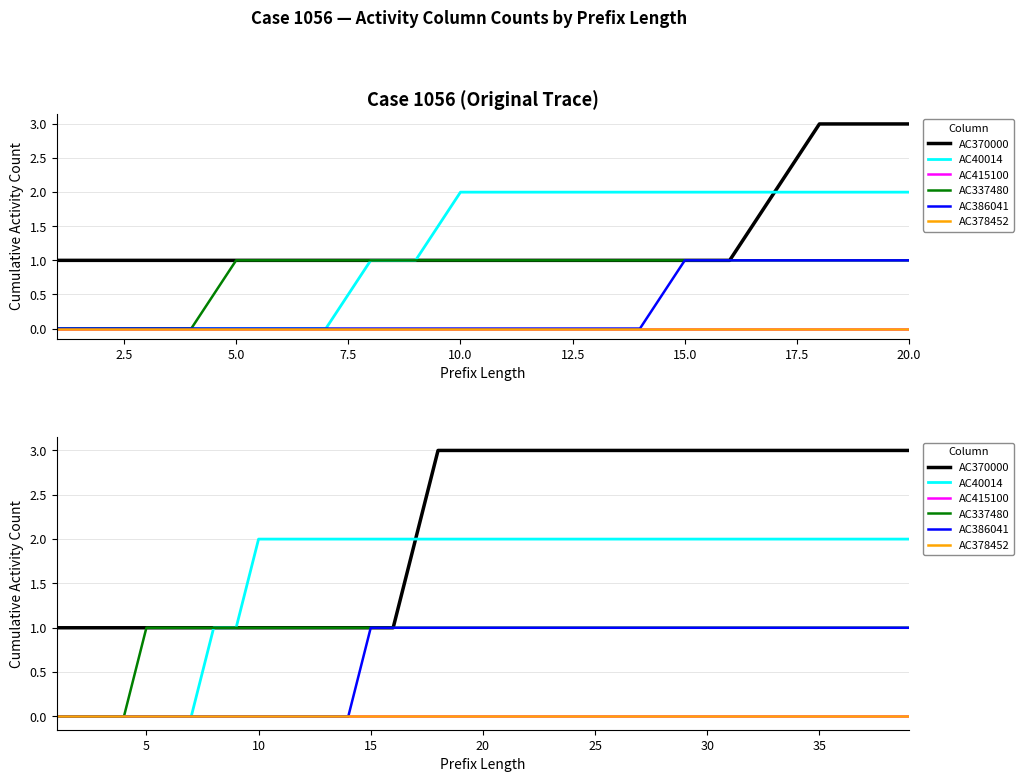

What is the value of the AC386041 point at the 38th from the left?

1